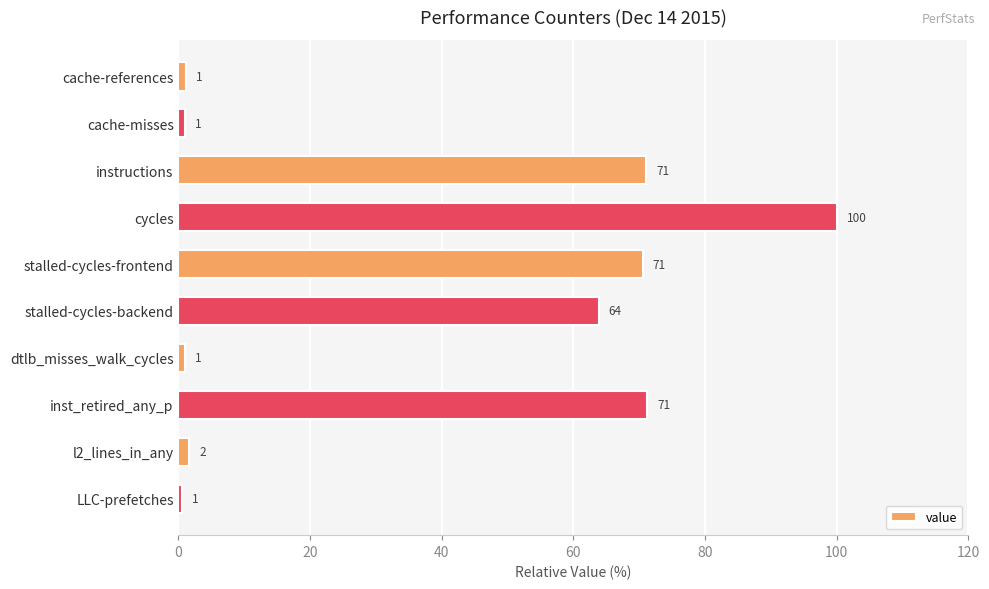

What is the maximum value shown in the chart?

100.0